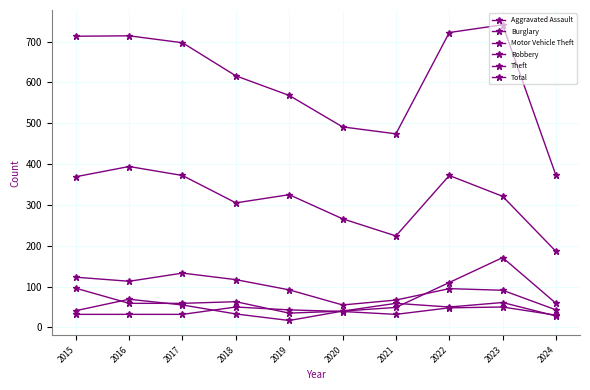

True or false: Aggravated Assault and Theft intersect in this chart.

False